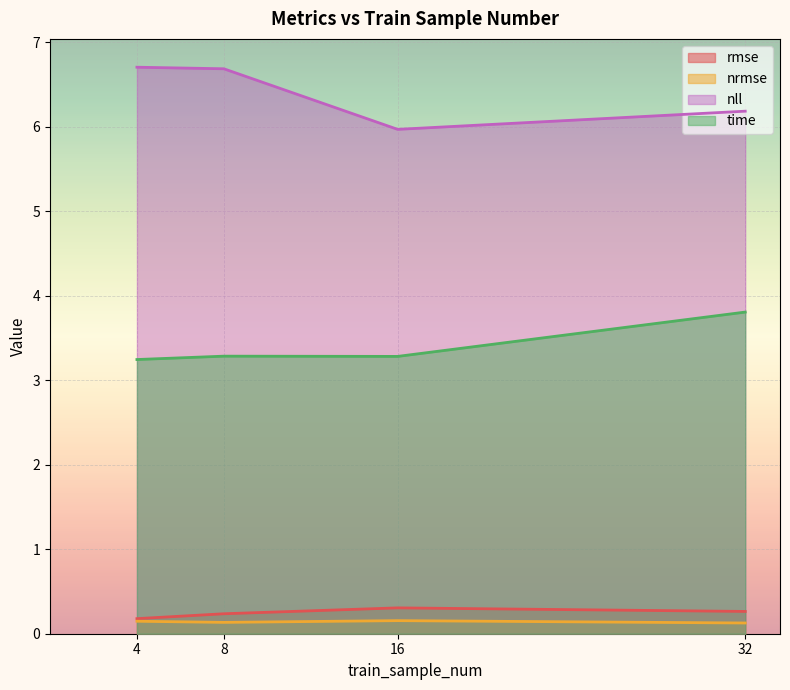

At which category is the sum across all series the highest?

32